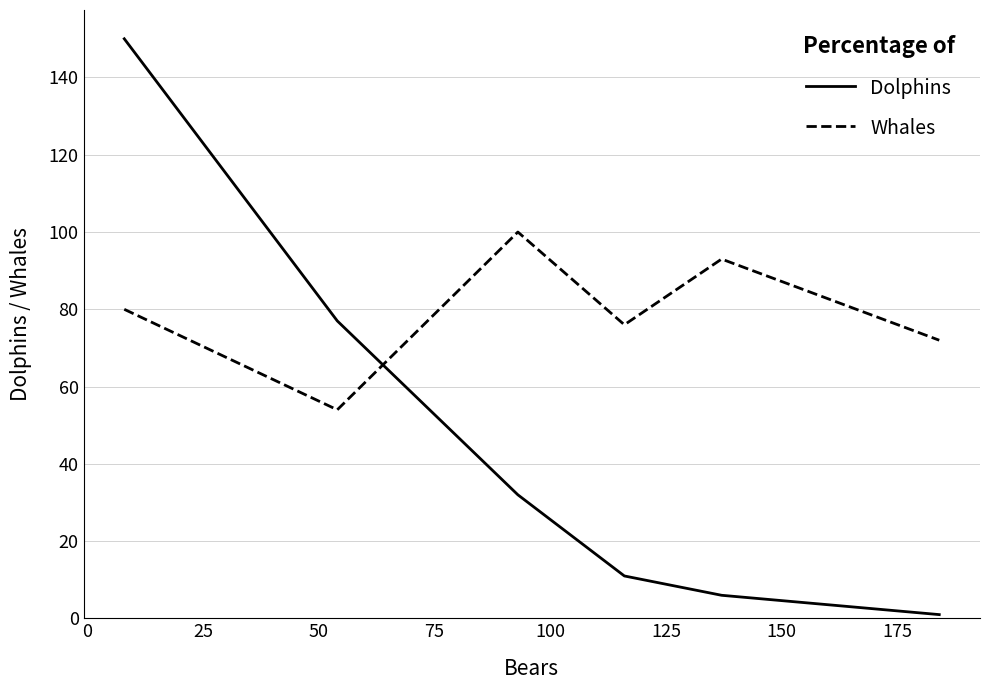

Which series has the largest range (max minus min)?

Dolphins